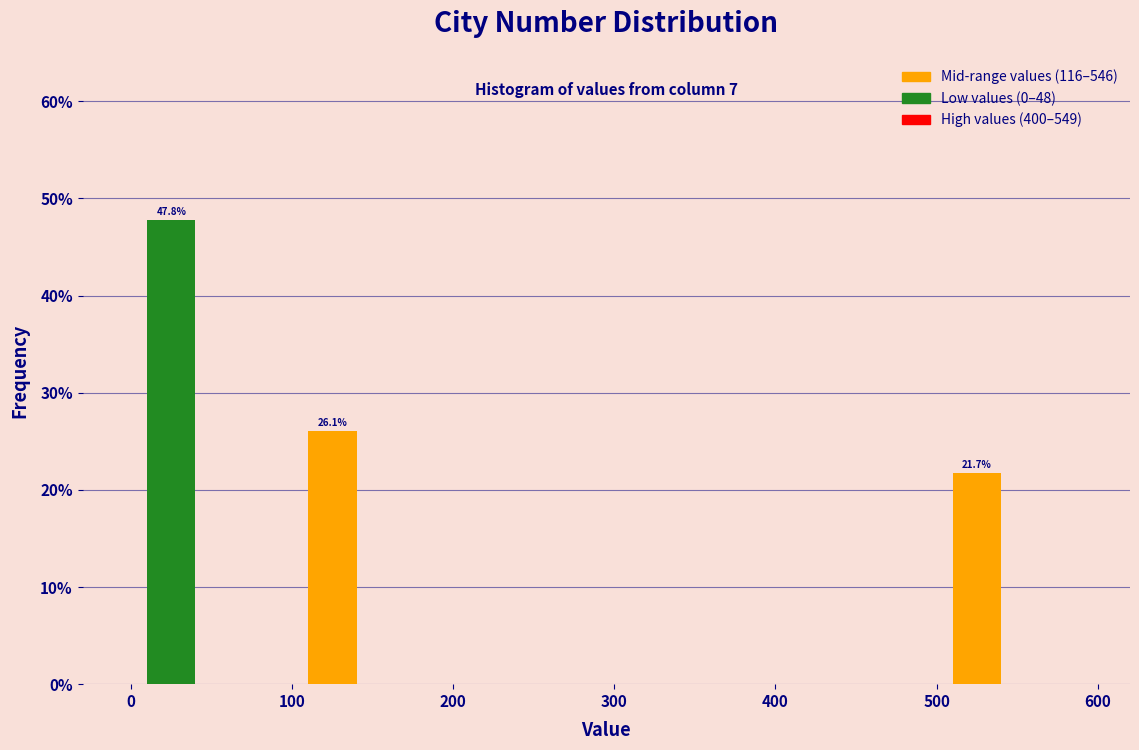

Over which range of the x-axis is the bar tallest?

0 to 50